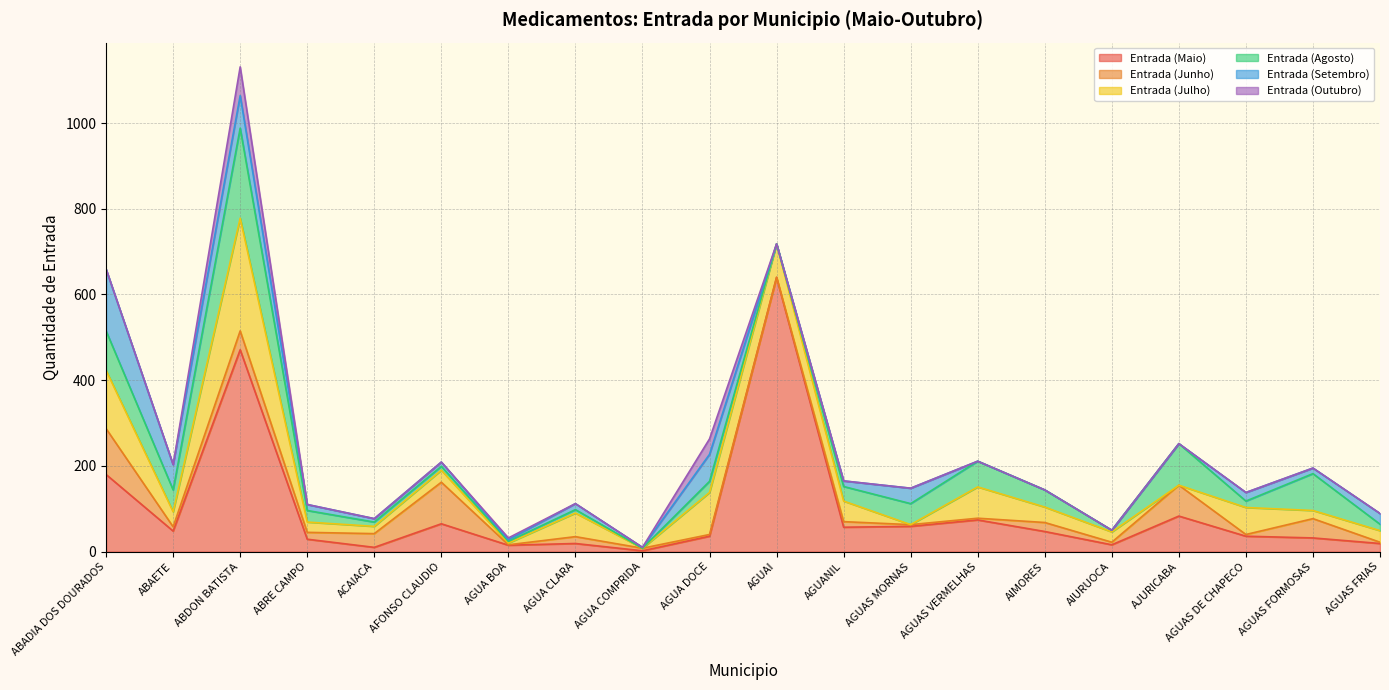

What is the label of the 18th point from the left?

AGUAS DE CHAPECO